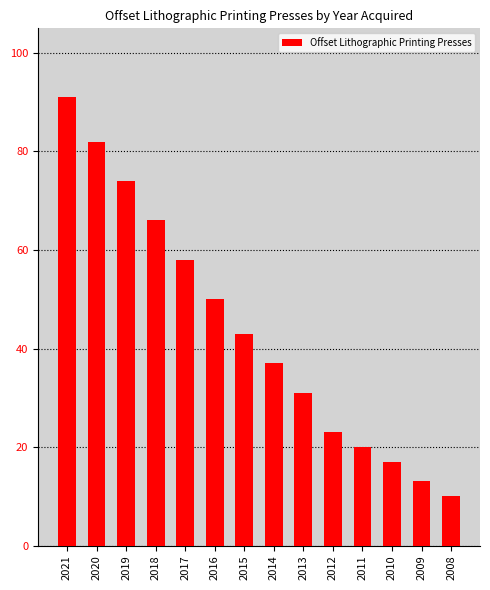

Rank the categories by value from lowest to highest.

2008, 2009, 2010, 2011, 2012, 2013, 2014, 2015, 2016, 2017, 2018, 2019, 2020, 2021